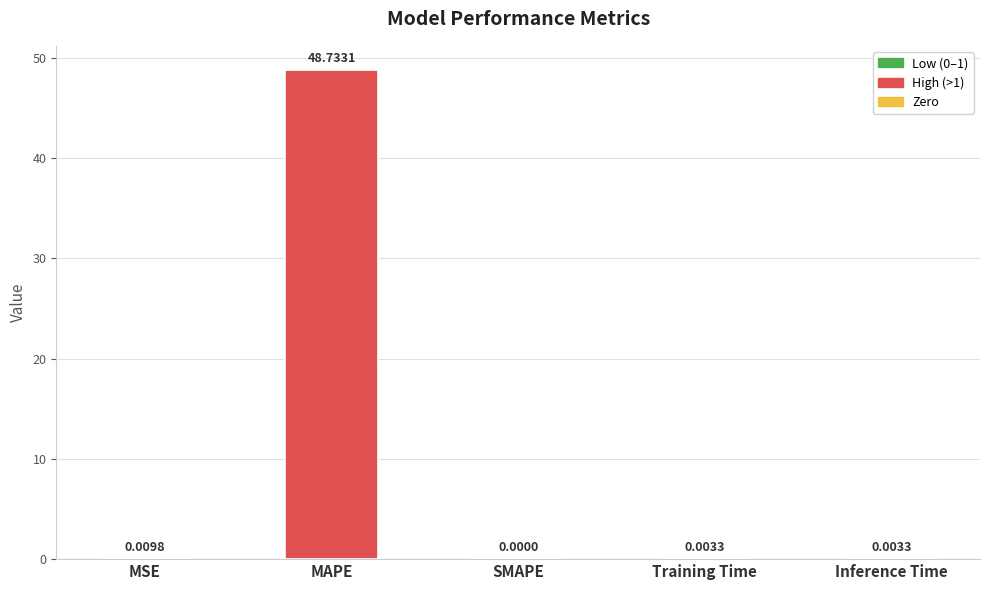

Where is the data nearest to the value 24?

MSE